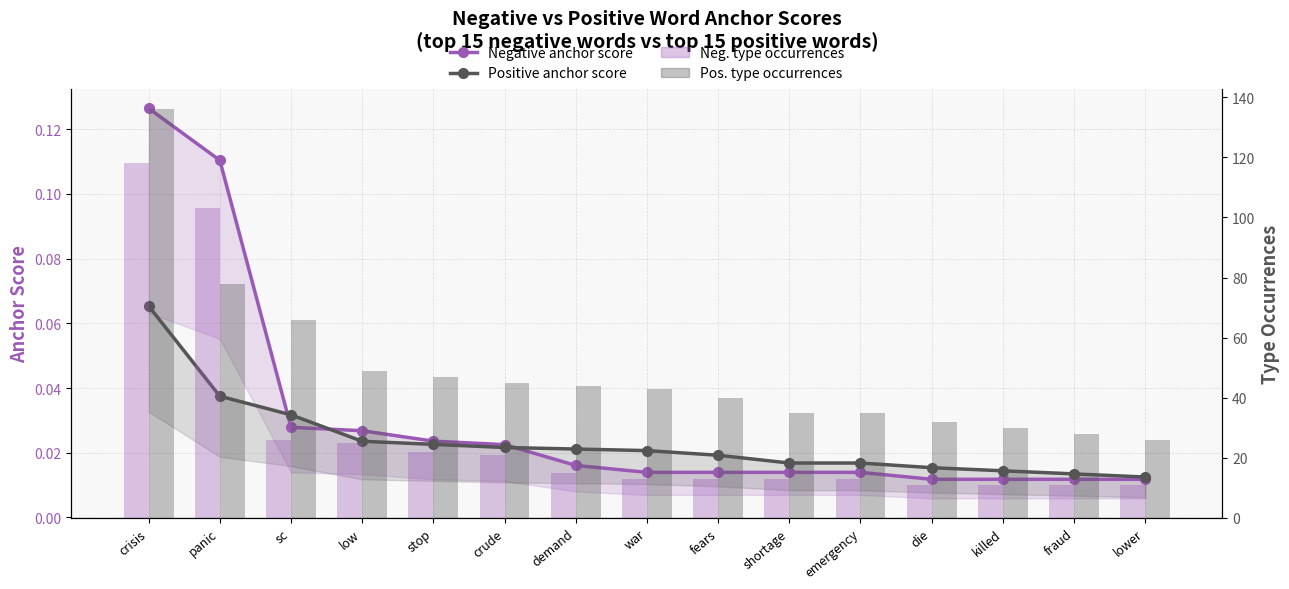

What position from the right is panic?

14